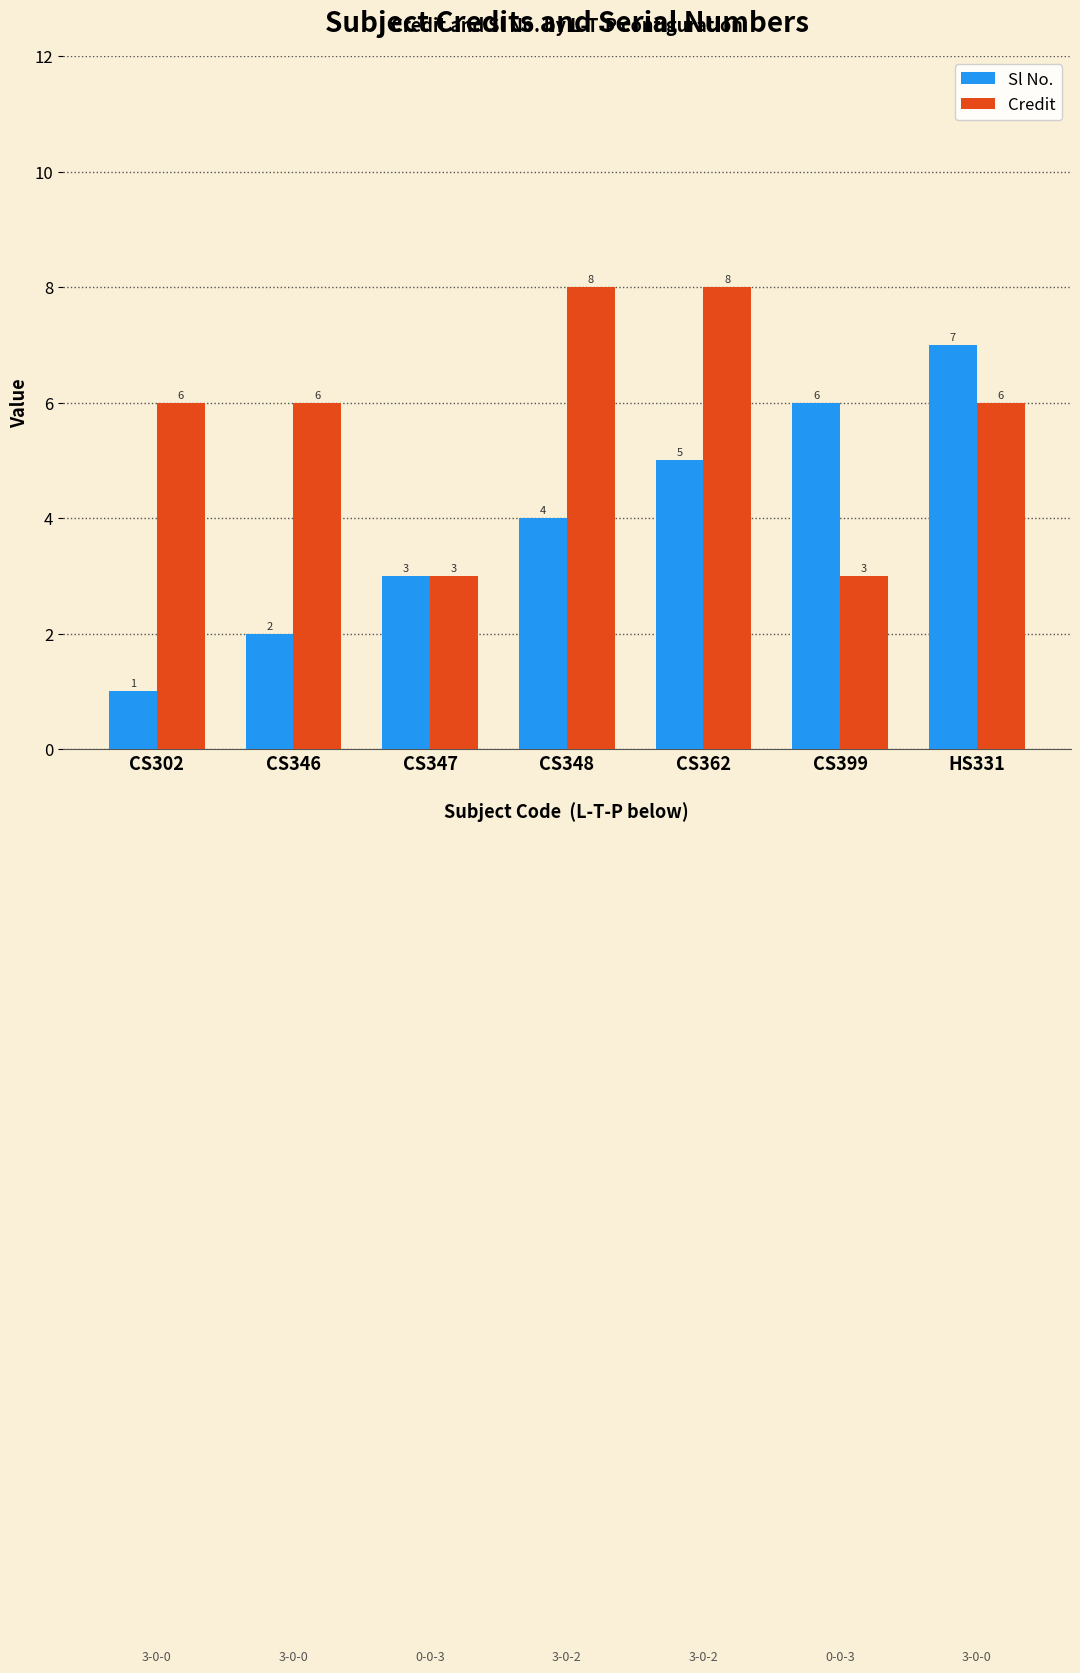

At which category does the chart reach its minimum across all series?

CS302